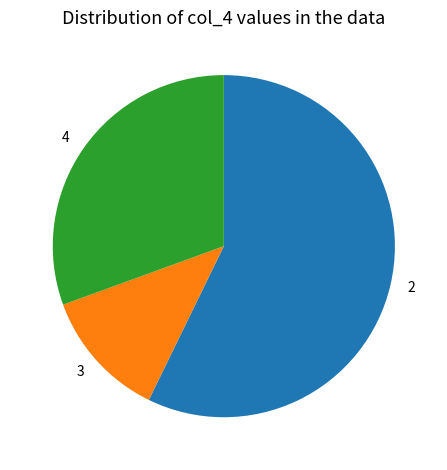

Does any single category account for the majority?

Yes